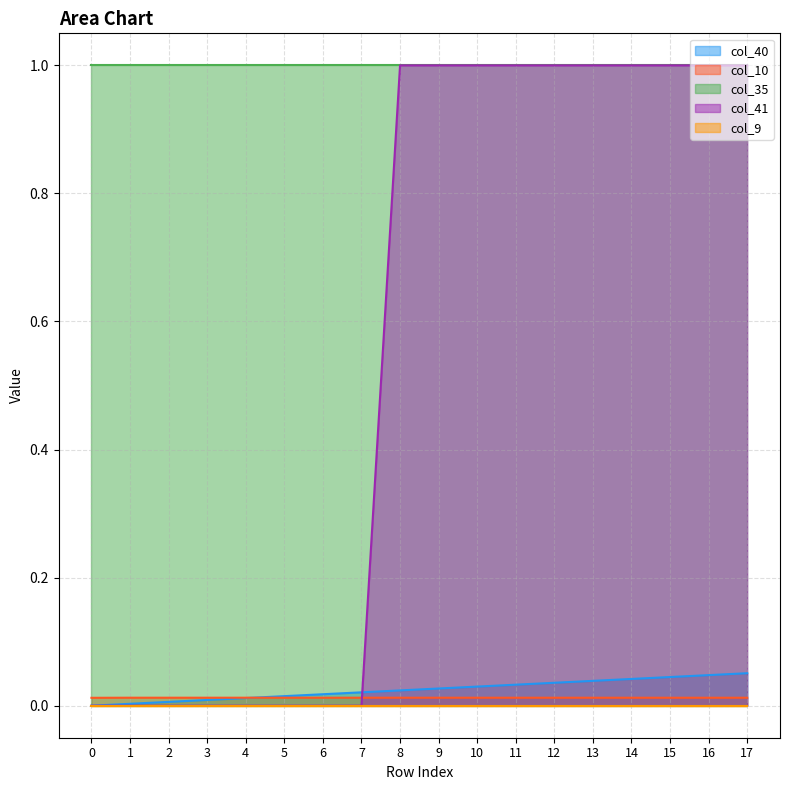

What is the difference between the maximum and minimum values in the col_40 series?

0.1